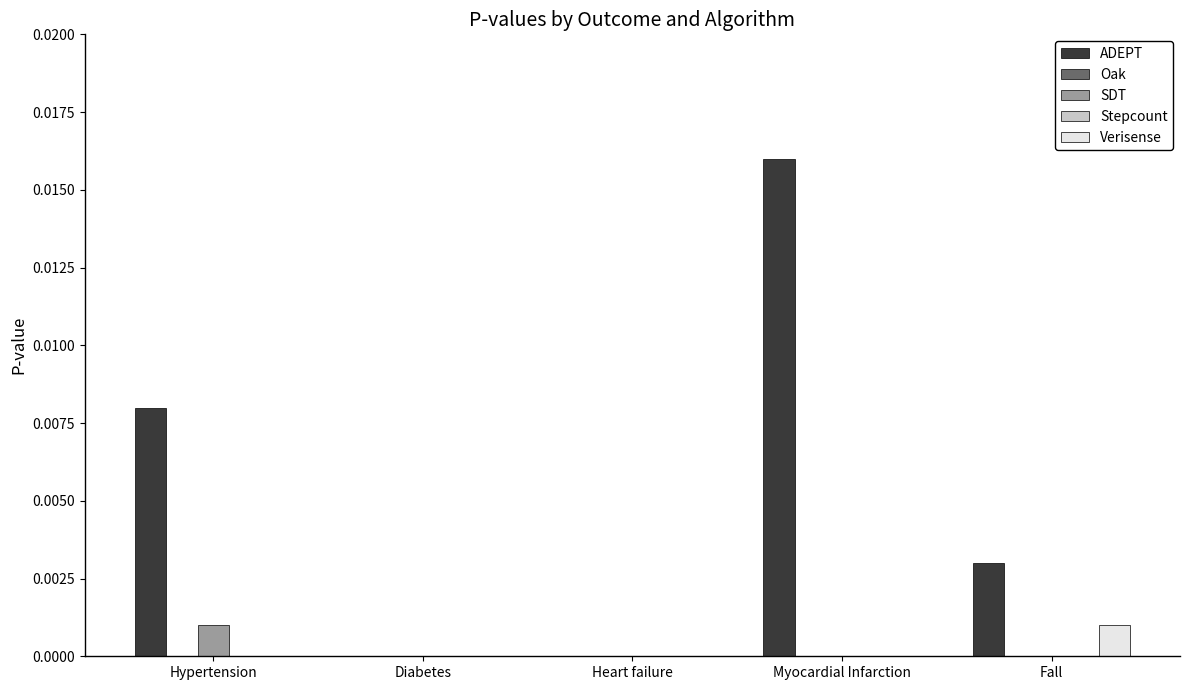

Which series has the largest range (max minus min)?

ADEPT